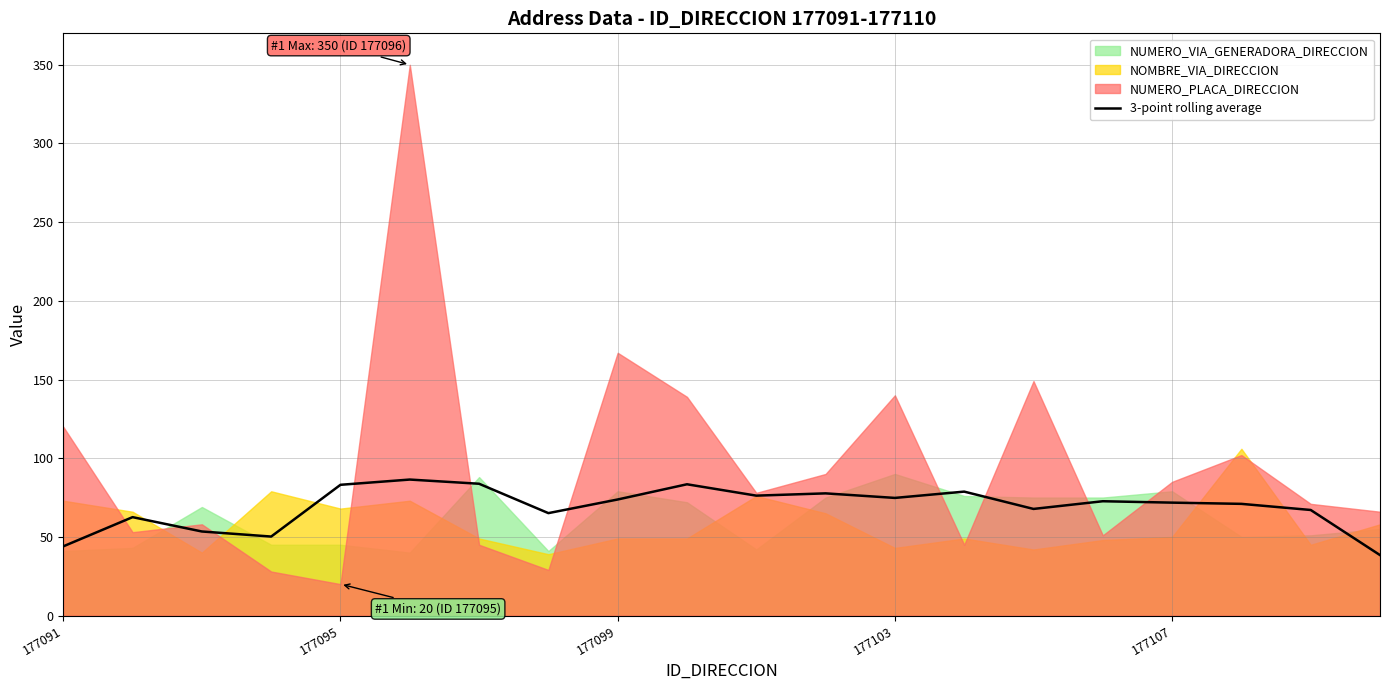

How many values are below 72?

10